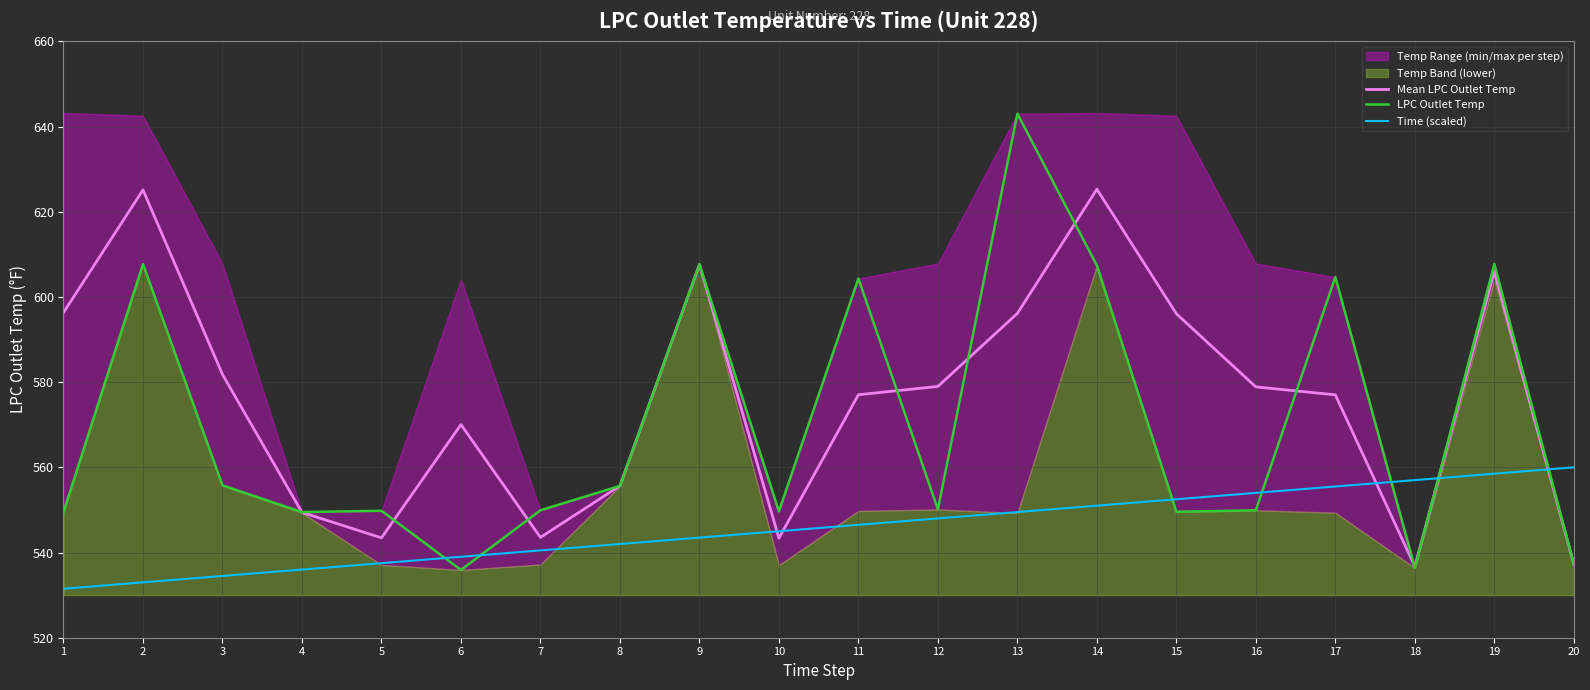

How many data points in LPC Outlet Temp are above 550?

10